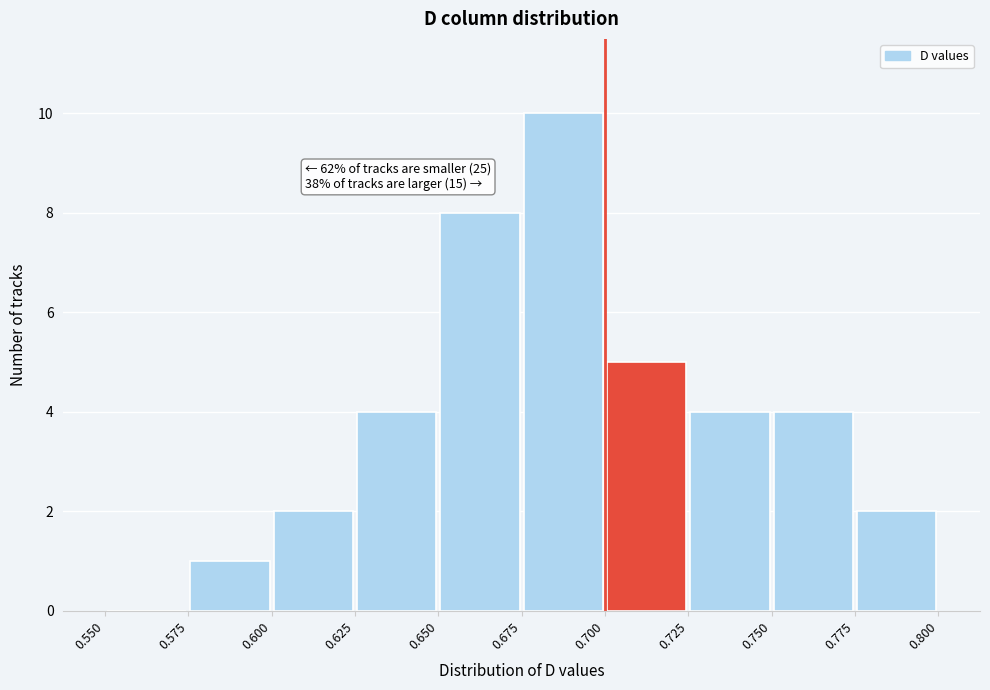

Over which range of the x-axis is the bar tallest?

0.675 to 0.700